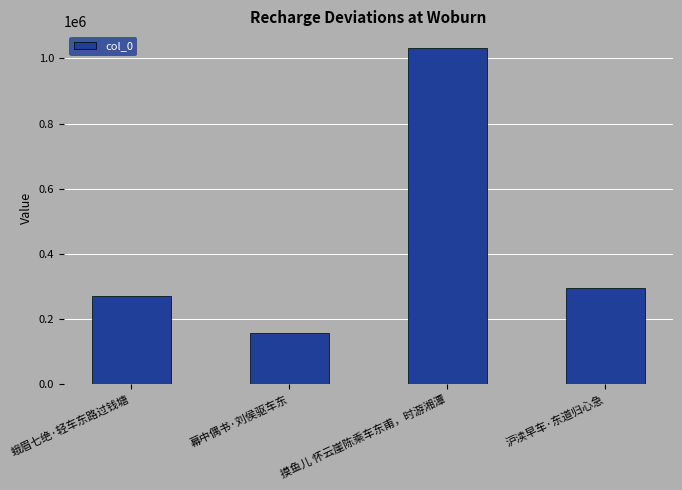

What is the change in value from 蛾眉七绝·轻车东路过钱塘 to 摸鱼儿 怀云崖陈乘车东甫，时游湘潭?

+762390